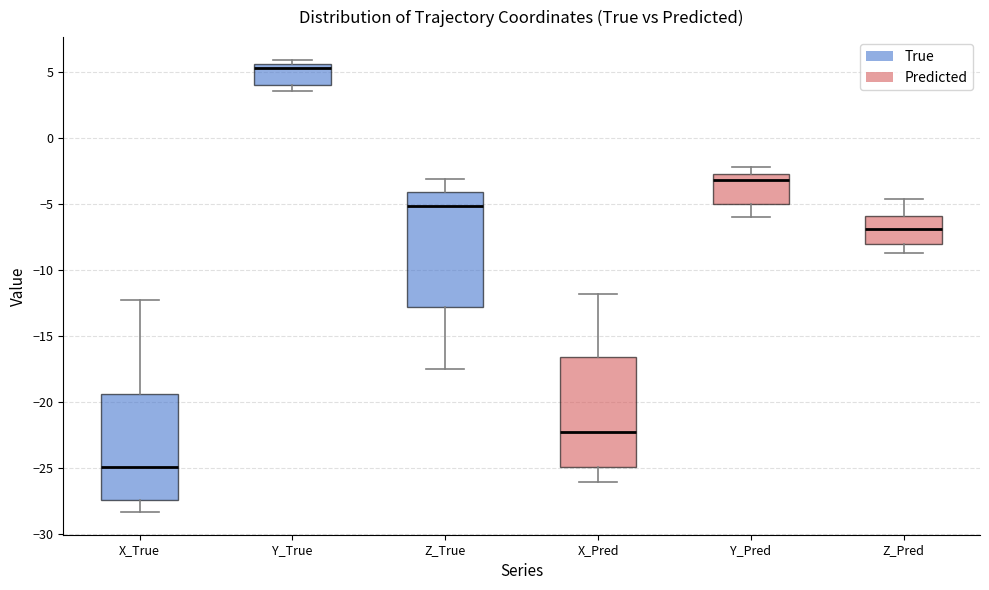

Which box's median line is the highest?

Y_True